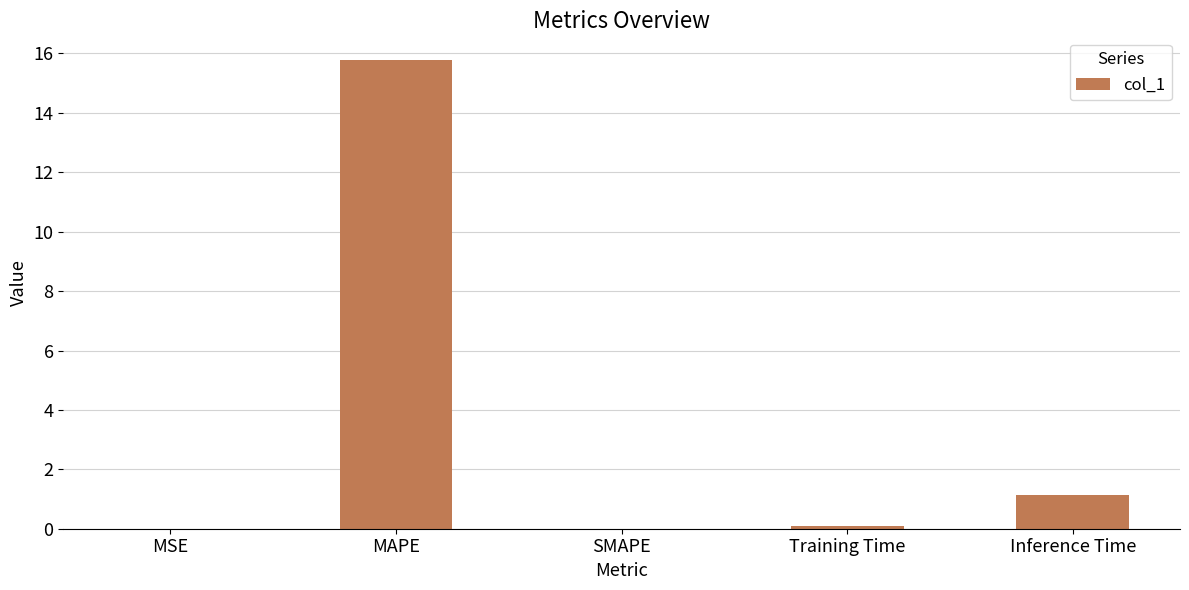

What is the maximum value shown in the chart?

15.8